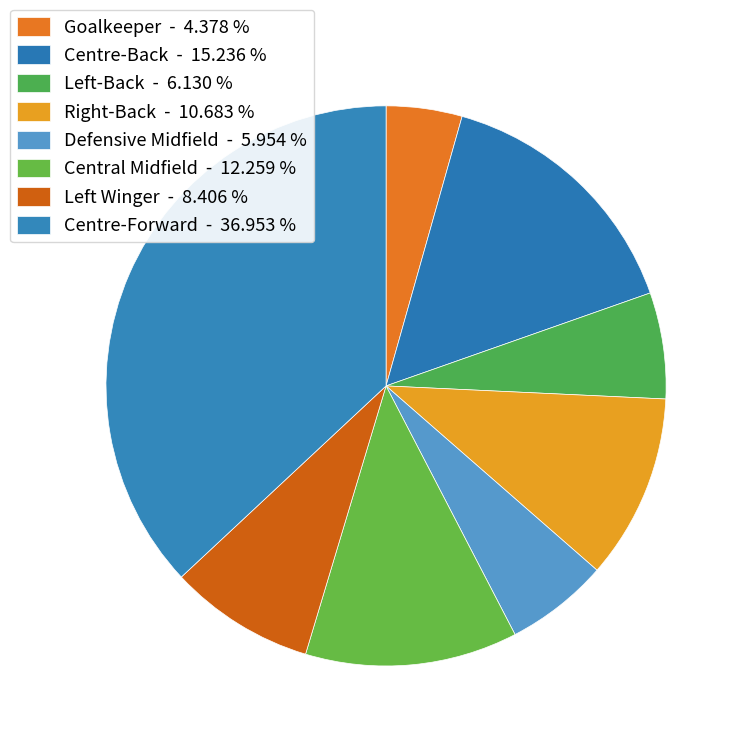

Count the number of slices in the pie.

8